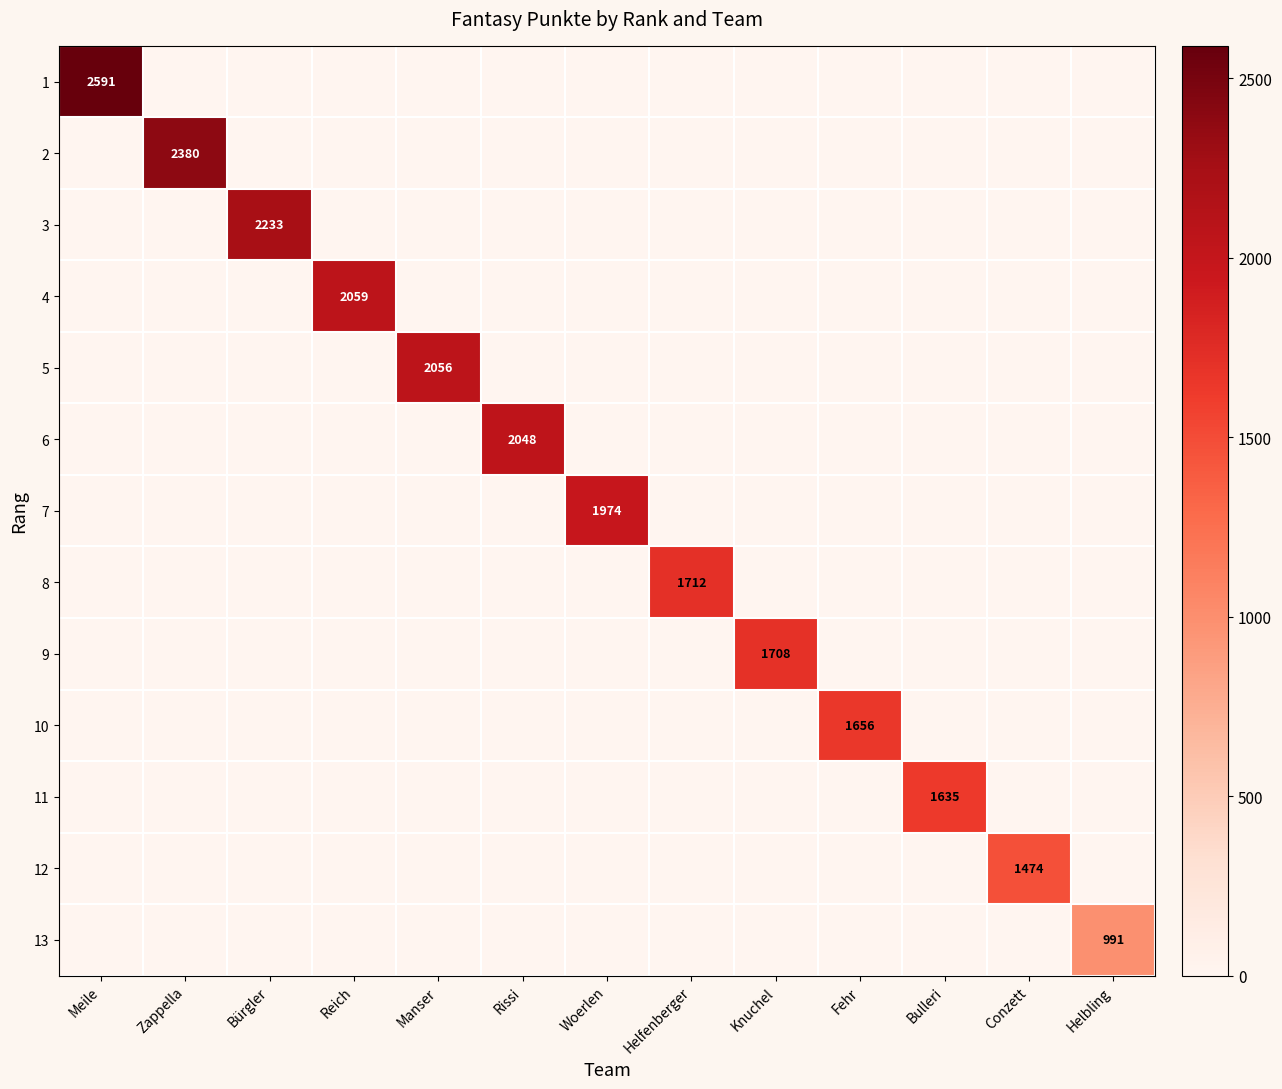

True or false: 2 has a value of 2380 at Zappella.

True